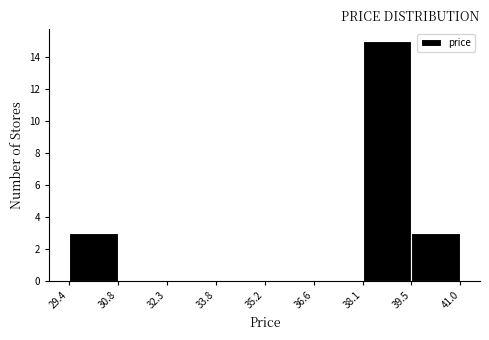

What is the height of the bar covering 38.1 to 39.5 on the x-axis? The values are not printed on the chart, so give them approximately, as read against the axis.

15